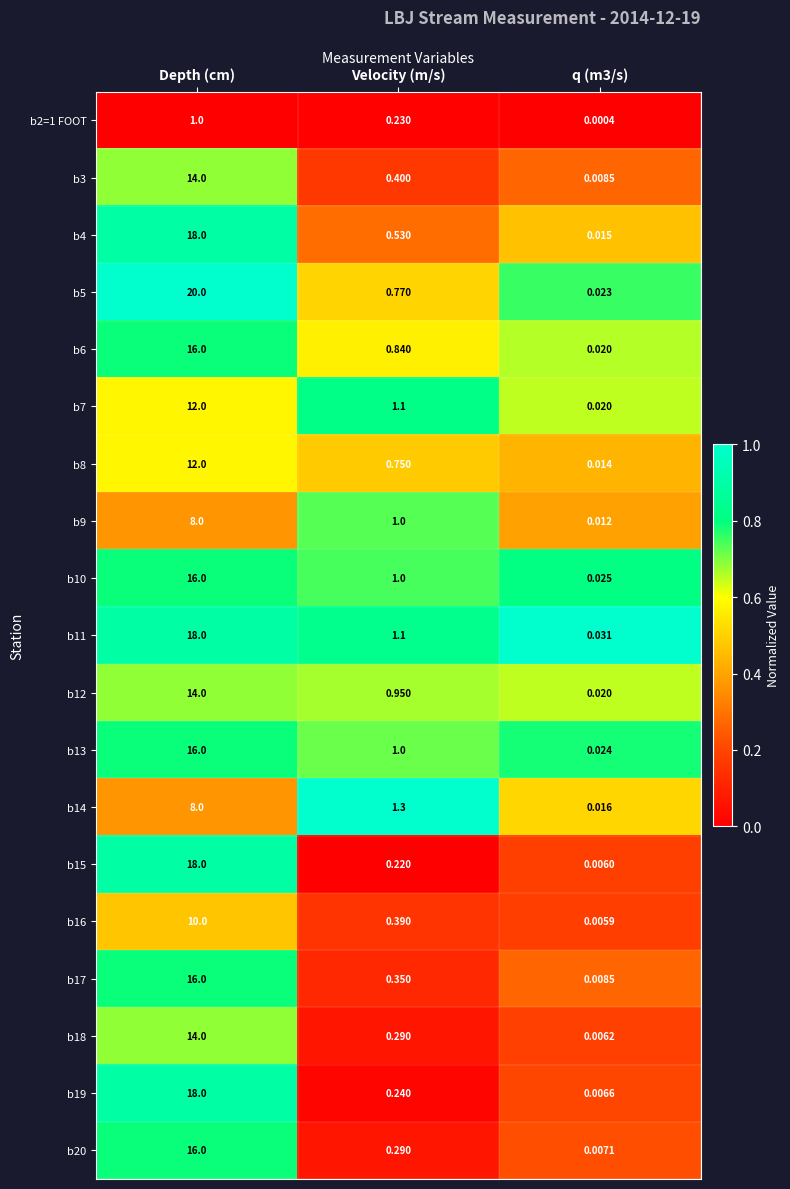

At which category is the sum across all series the highest?

Depth (cm)